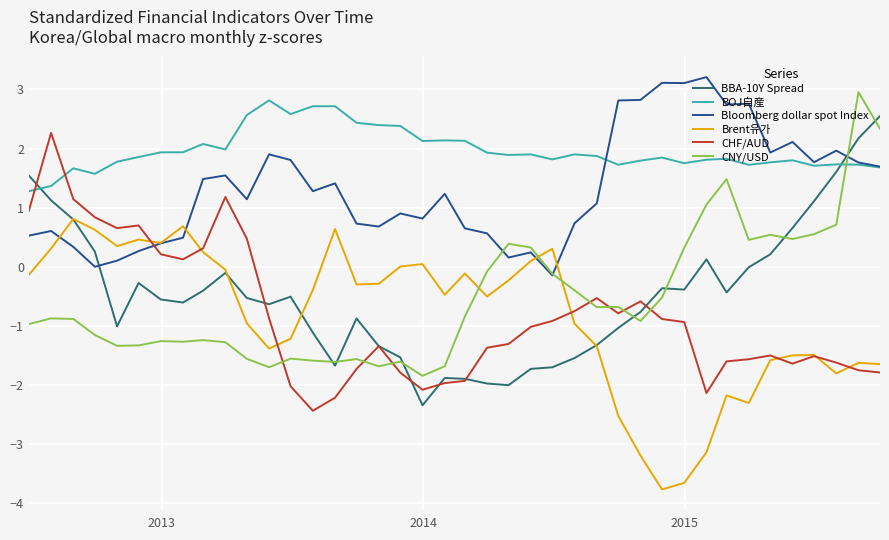

True or false: BOJ自産 and CNY/USD cross at least once.

True